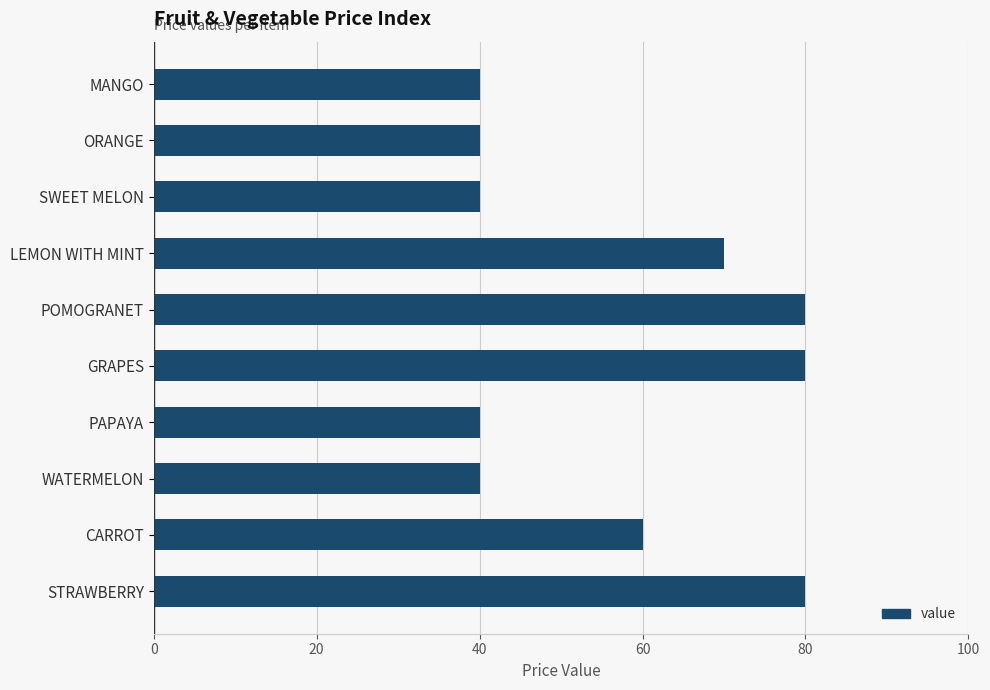

Reading top to bottom, transcribe all the data shown in this chart.

40	40	40	70	80	80	40	40	60	80